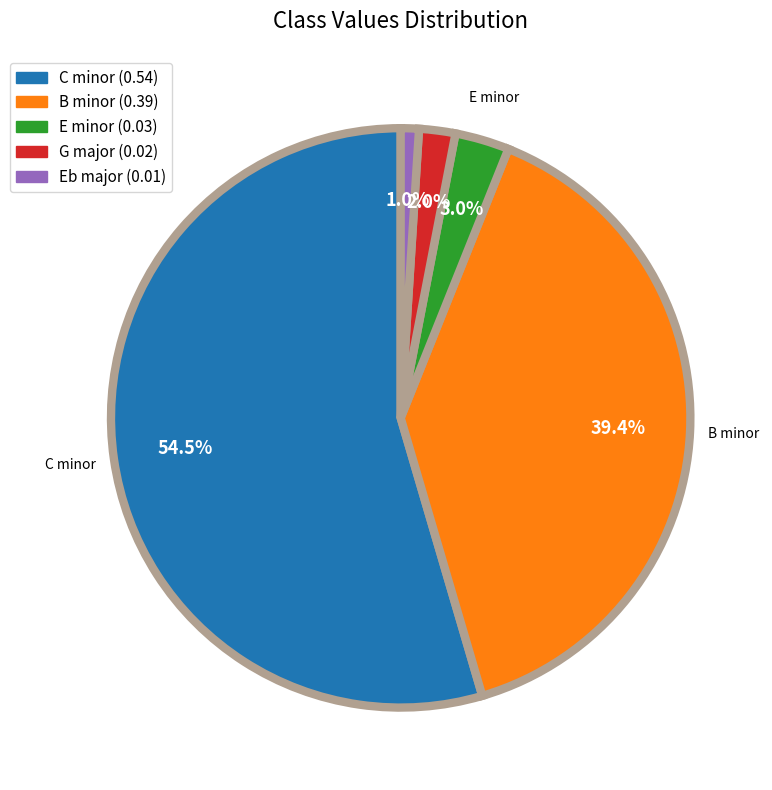

Is there a majority slice in this chart?

Yes